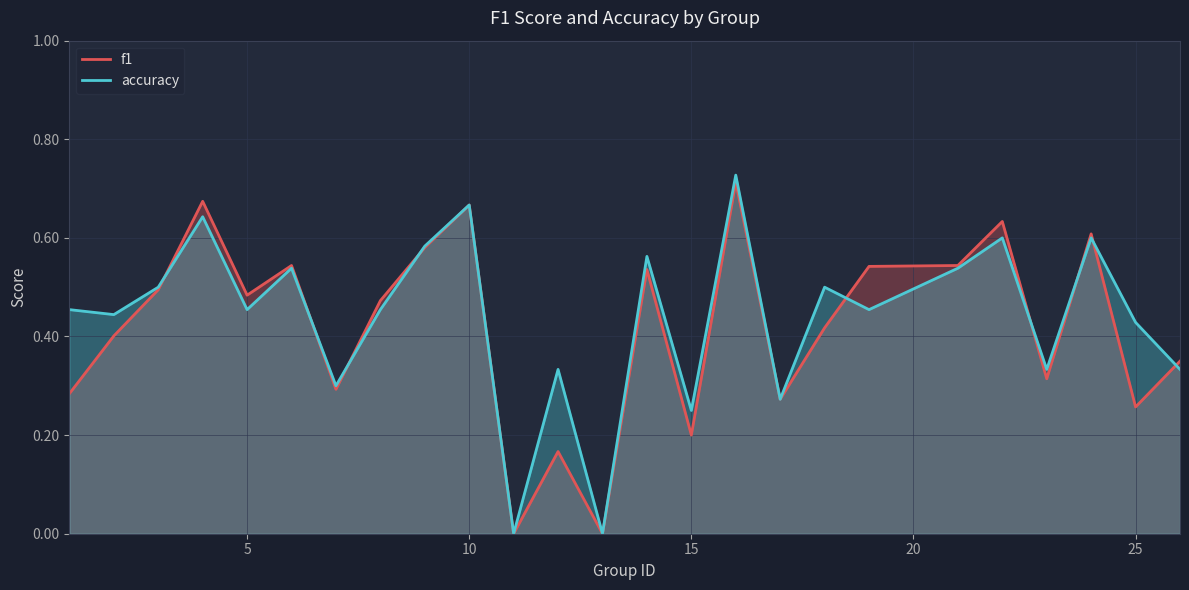

Which series has the widest spread of values?

accuracy